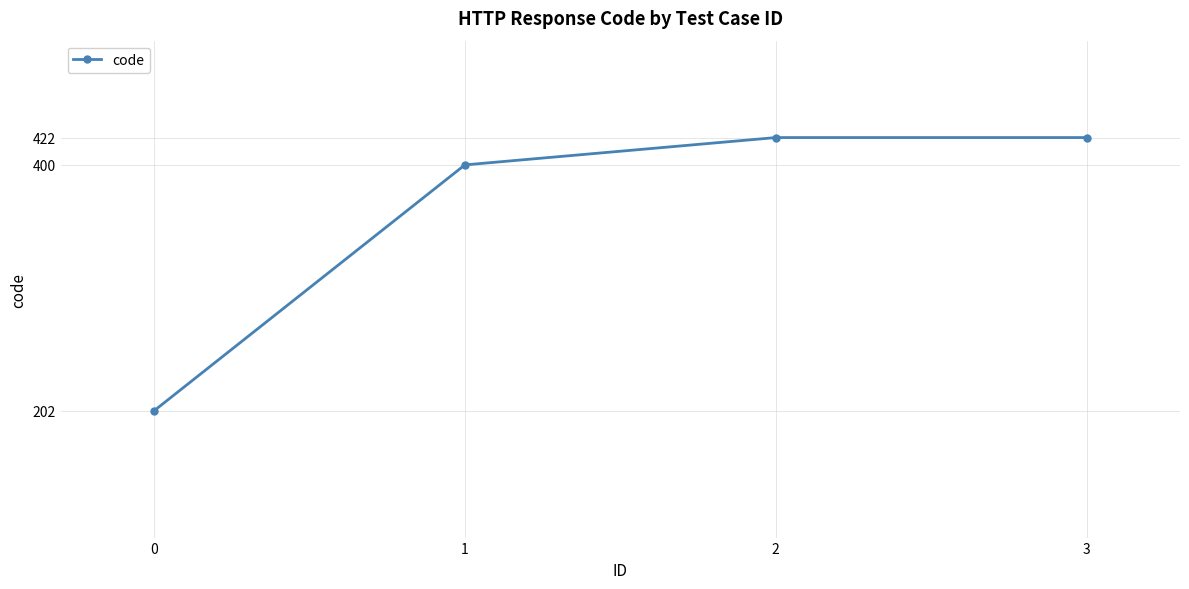

What is the ratio of the value at 3 to the value at 0?

2.1